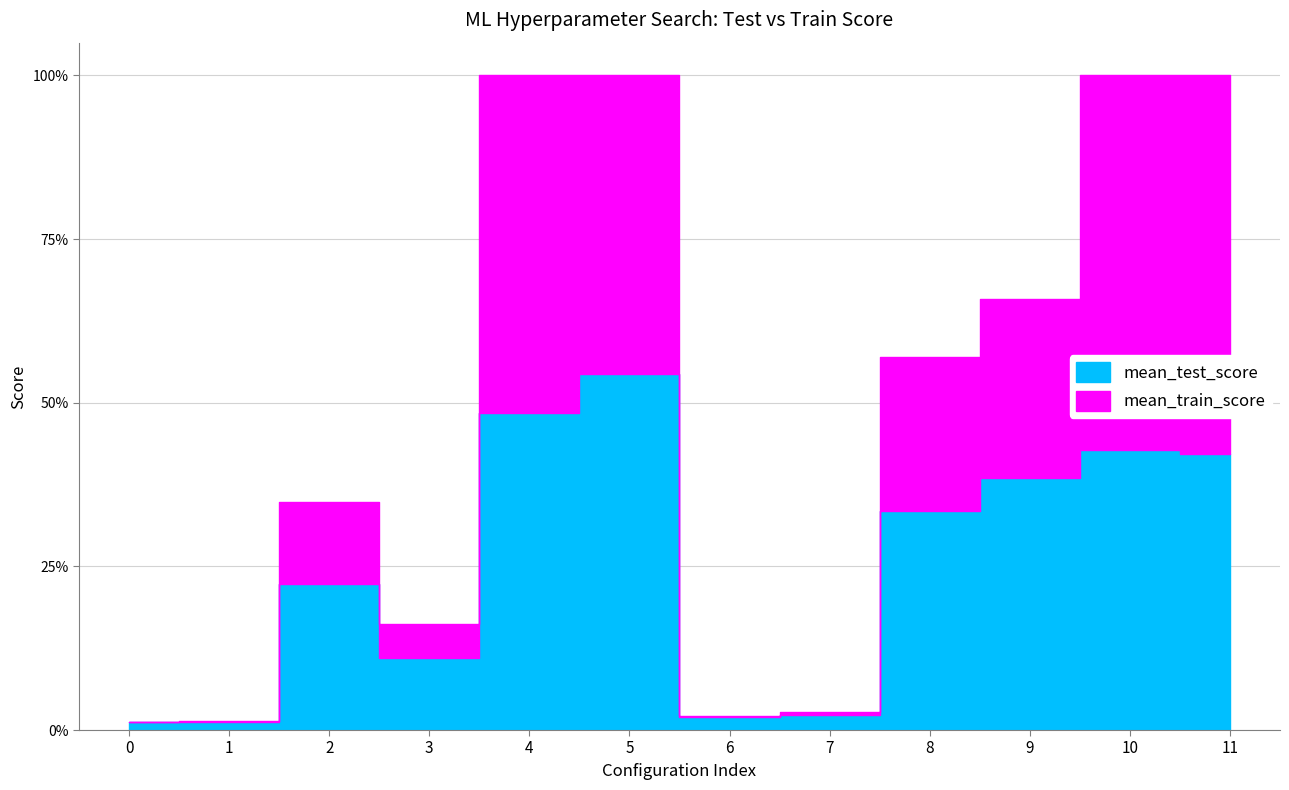

True or false: mean_test_score and mean_train_score intersect in this chart.

False